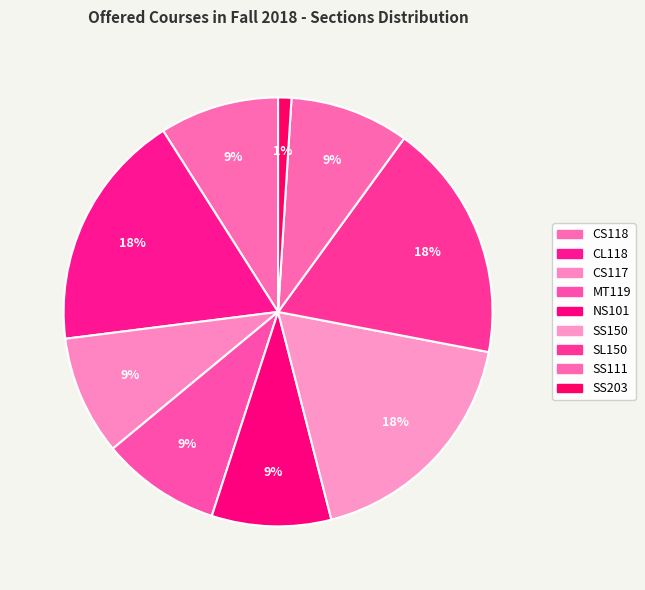

Count the number of slices in the pie.

9